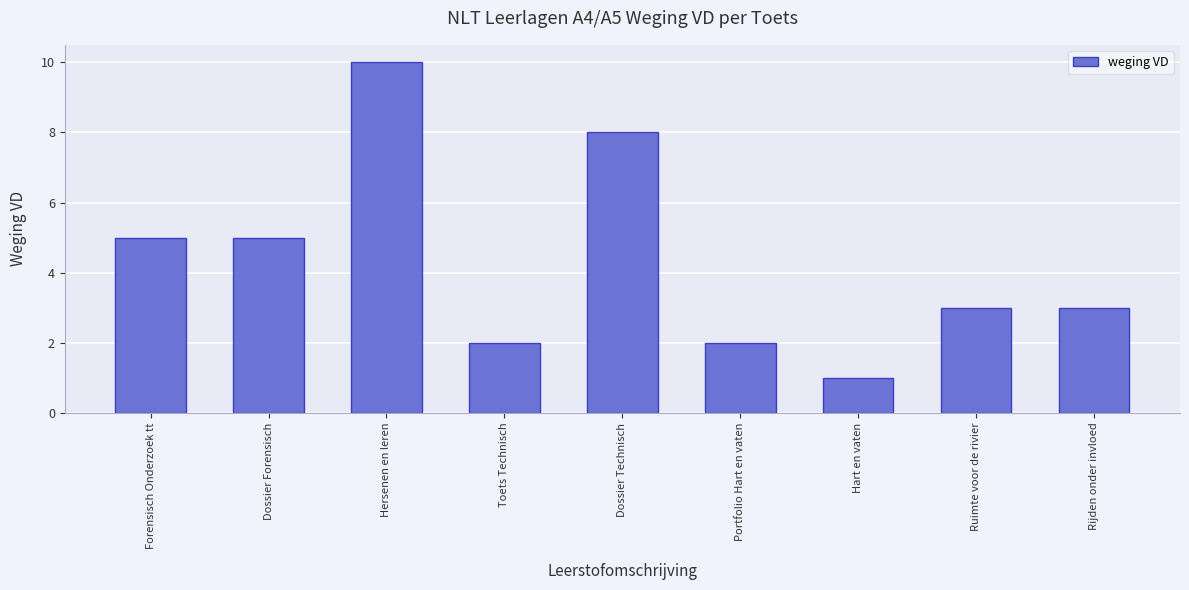

Which label corresponds to the largest value in the chart?

Hersenen en leren